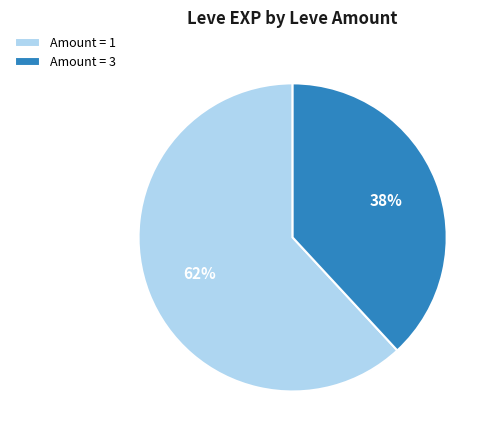

Rank the categories by value from lowest to highest.

Amount = 3, Amount = 1